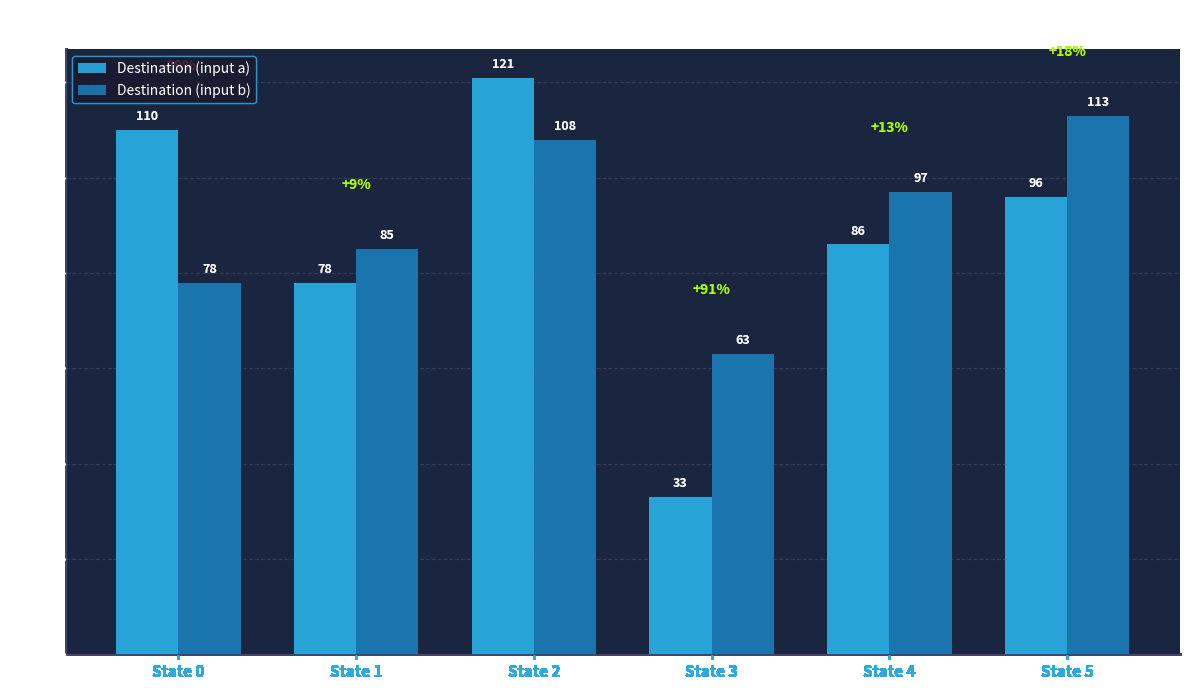

What is the sum of all Destination (input b) values?

544